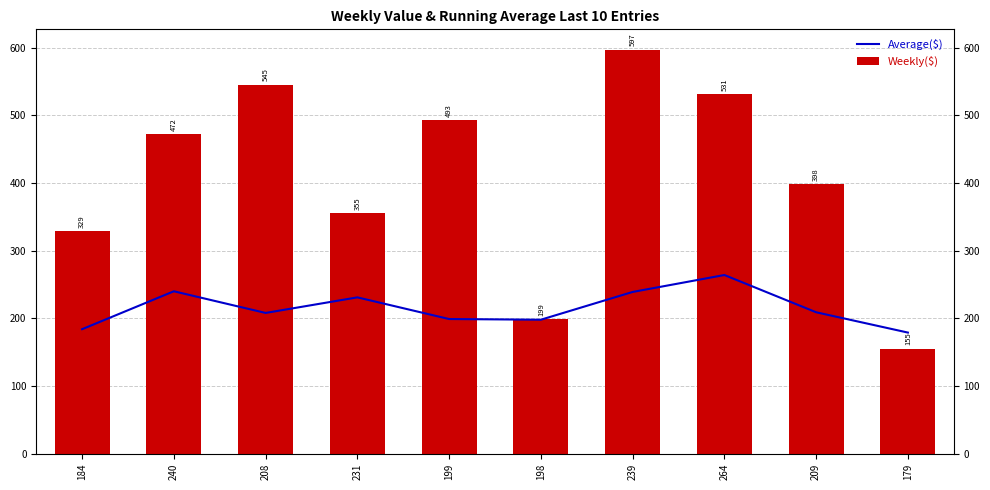

Are the bars horizontal?

No